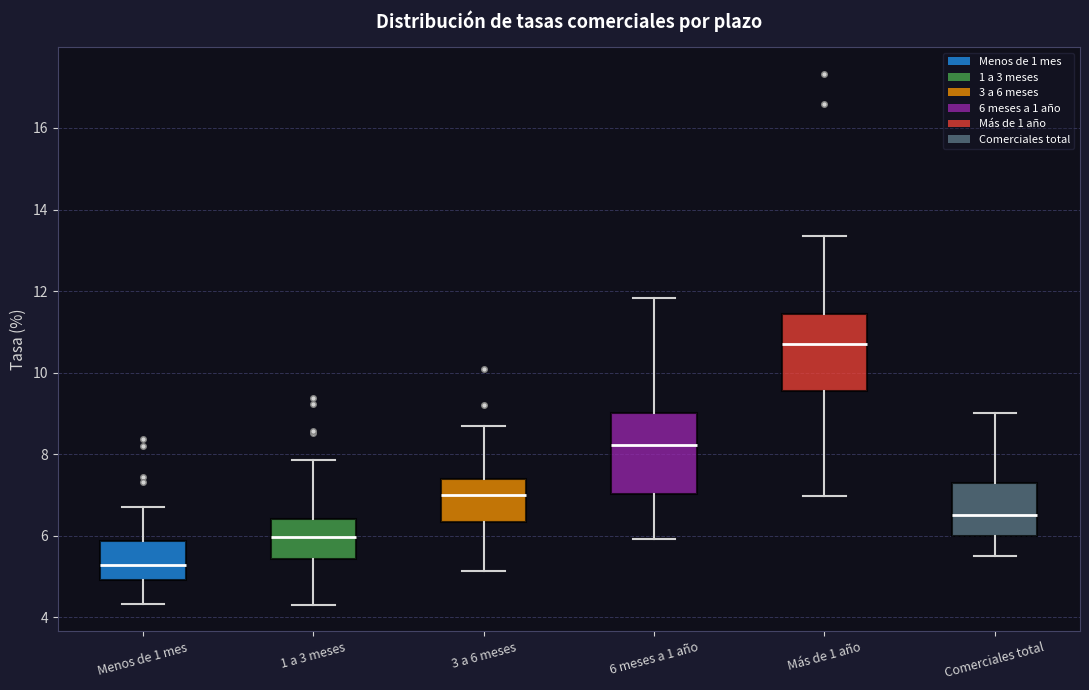

Reading left to right, transcribe this box plot: for each box, give where its median line is, the range the box spans, and where its two whiskers end, as read against the y-axis. The values are not printed on the chart, so give them approximately, as read against the axis.

Menos de 1 mes: median 5.2, box 5.0 to 5.8, whiskers 4.4 to 6.8
1 a 3 meses: median 6.0, box 5.4 to 6.4, whiskers 4.4 to 7.8
3 a 6 meses: median 7.0, box 6.4 to 7.4, whiskers 5.2 to 8.8
6 meses a 1 año: median 8.2, box 7.0 to 9.0, whiskers 6.0 to 11.8
Más de 1 año: median 10.6, box 9.6 to 11.4, whiskers 7.0 to 13.4
Comerciales total: median 6.6, box 6.0 to 7.2, whiskers 5.6 to 9.0